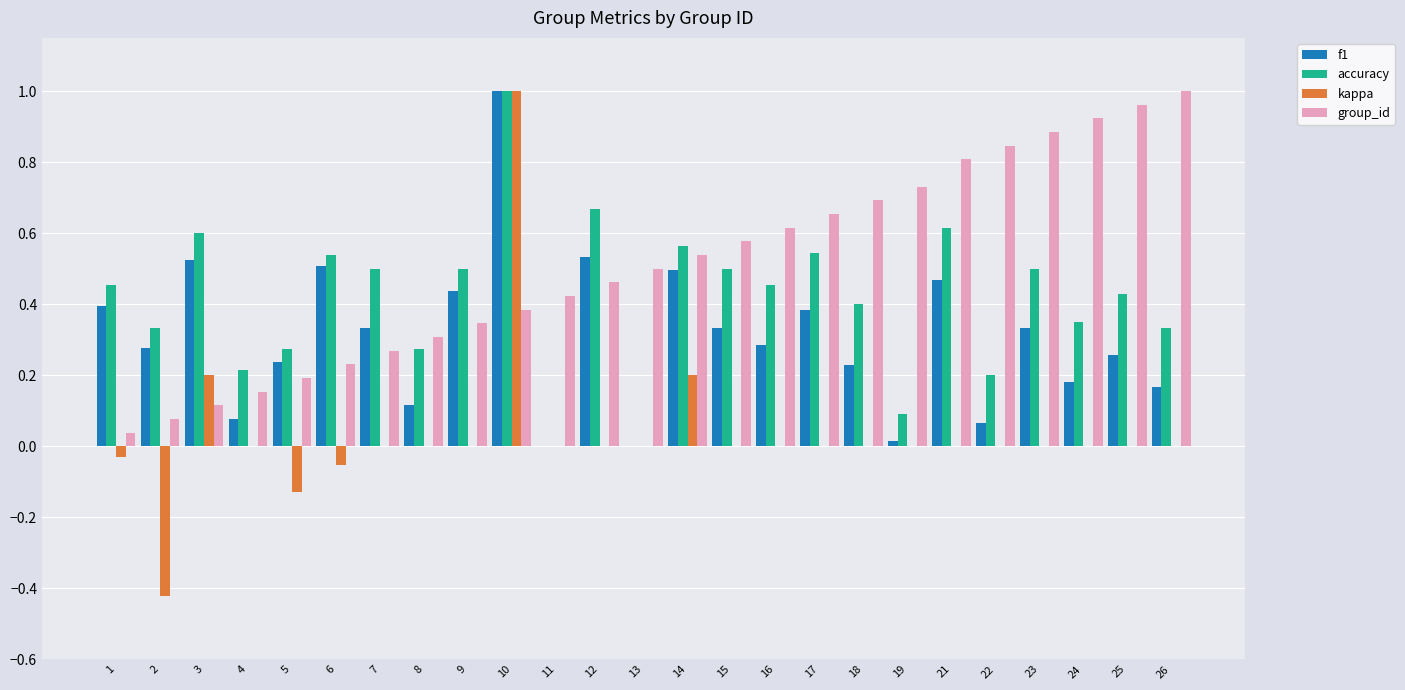

Is the value of kappa at 4 greater than the value of group_id at 8?

No